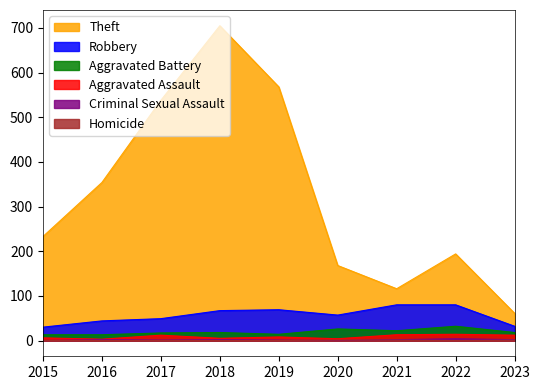

Rank the series by their maximum value, from highest to lowest.

Theft, Robbery, Aggravated Battery, Aggravated Assault, Criminal Sexual Assault, Homicide